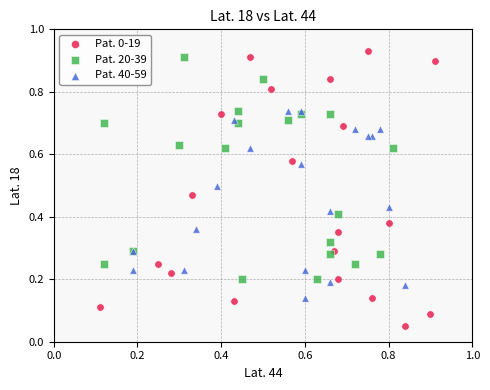

Which series contains the lowest Y value?

Pat. 0-19